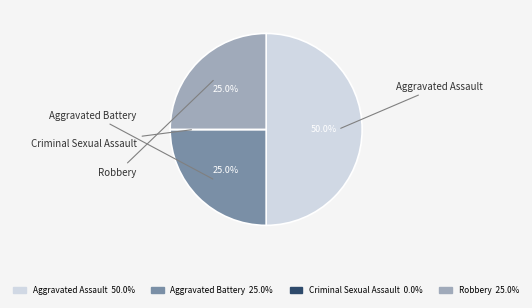

True or false: Aggravated Battery accounts for 13% of the total.

False